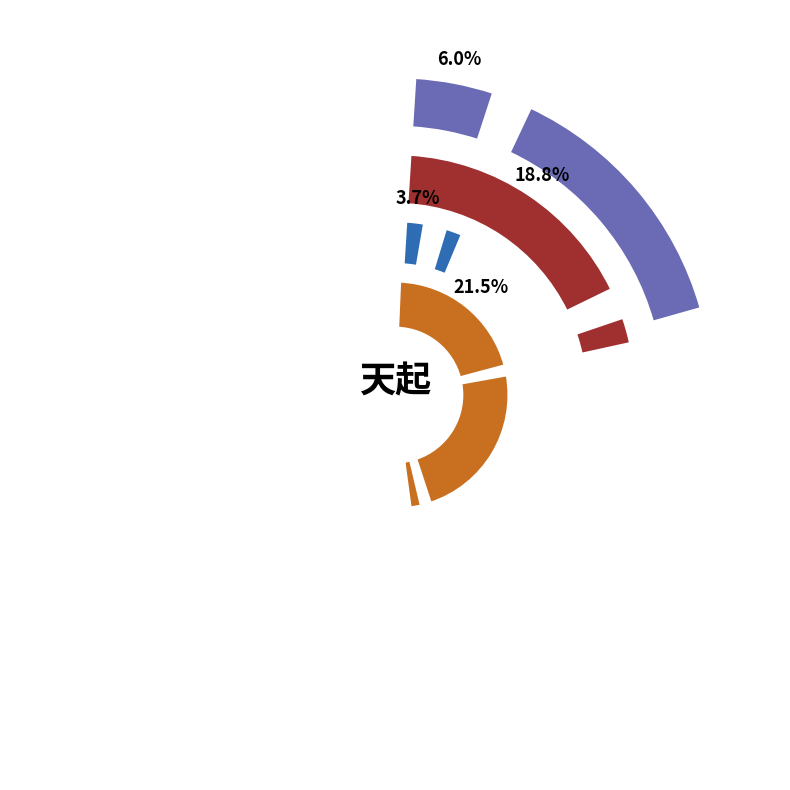

Is it true that 秋思·远水遥天起断鸿 is 16% of the pie?

True